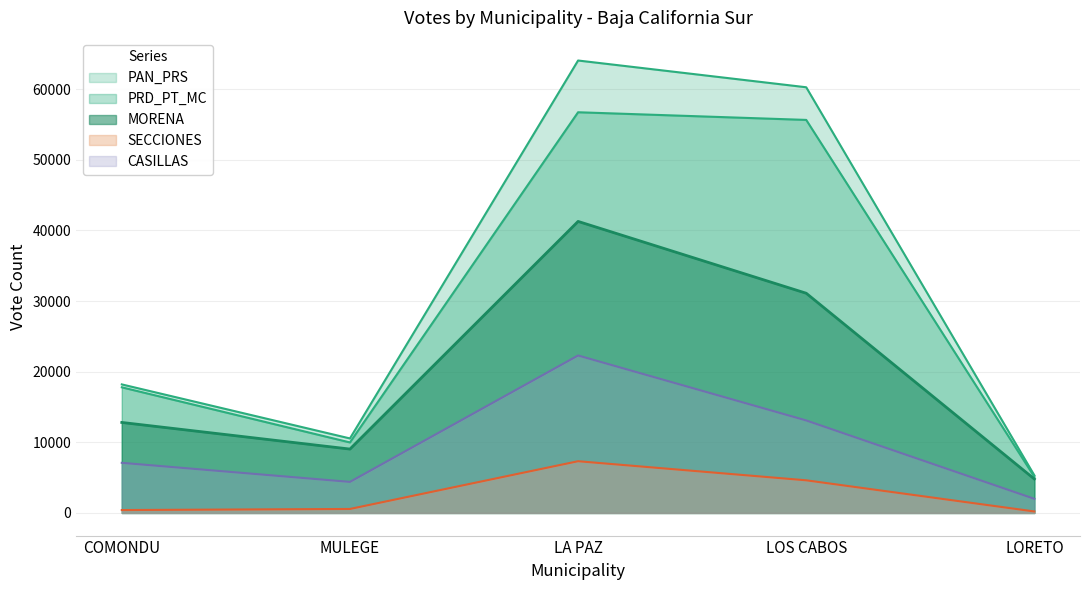

True or false: MORENA has more than 1 points higher than both neighbors.

False